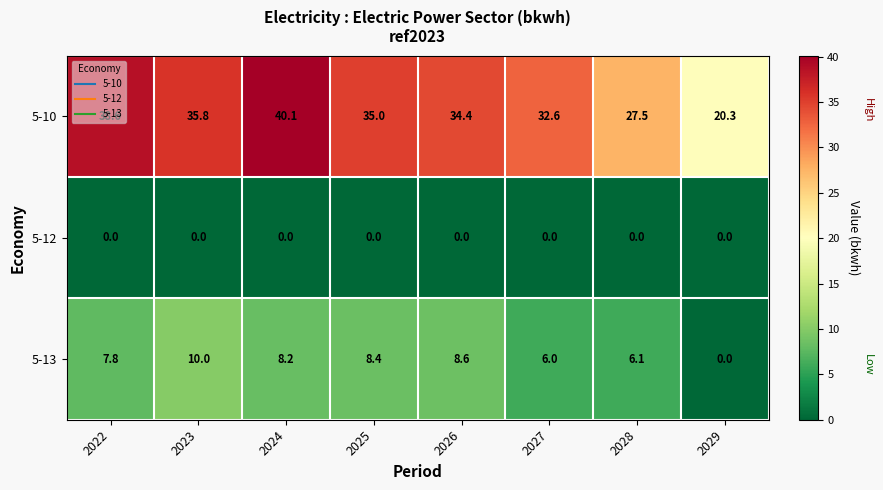

Is it true that 5-10 equals 49.0 at 2028?

False